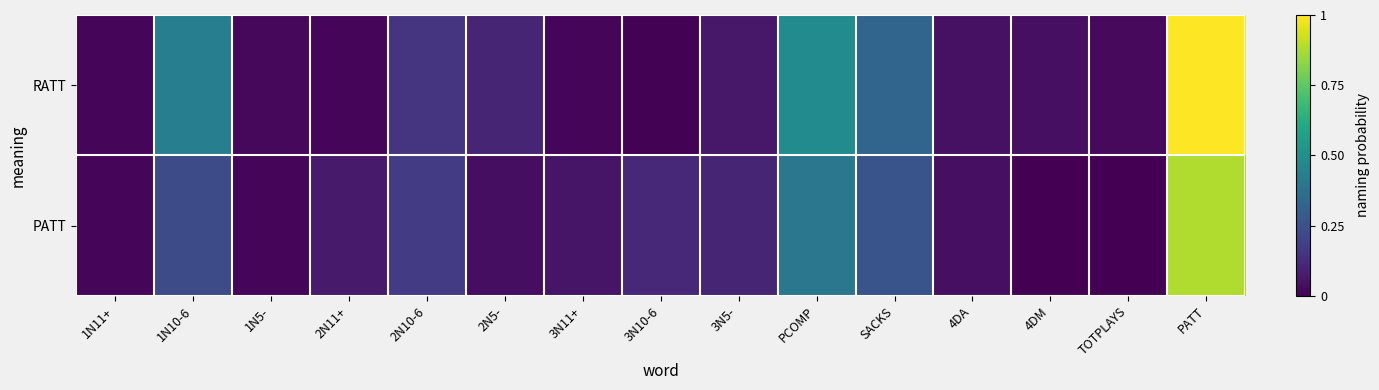

At how many categories does at least one series exceed 0?

15